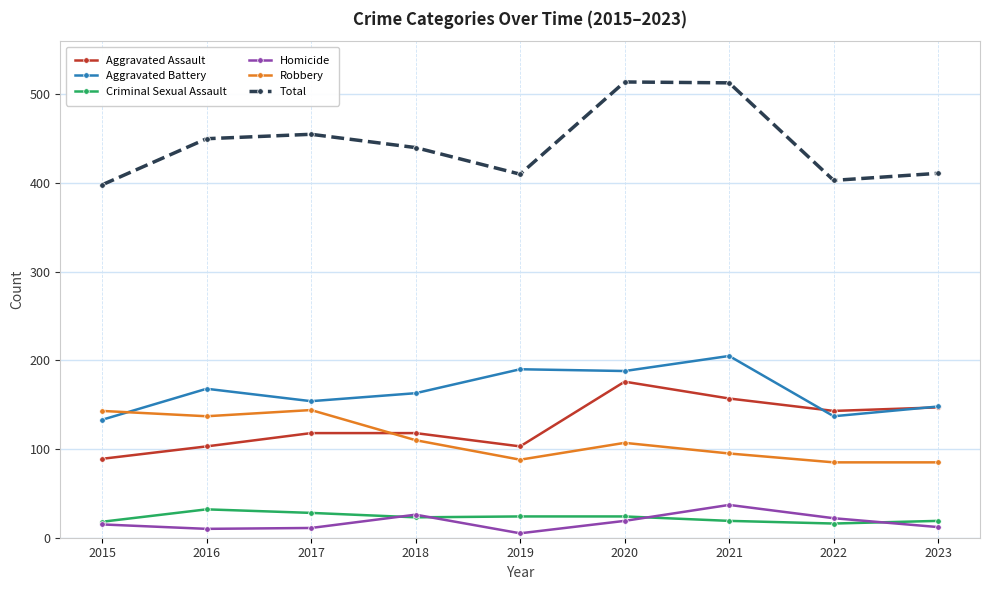

What is the maximum value for Total?

514